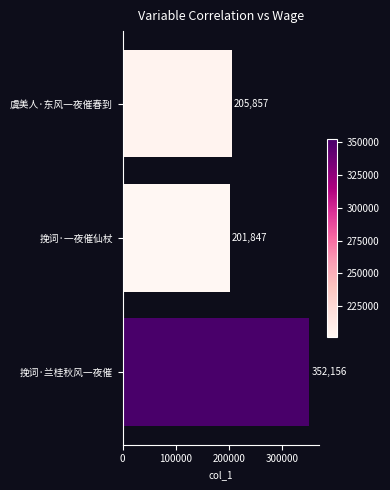

Is it true that the value at 挽词·一夜催仙杖 is 201847?

True